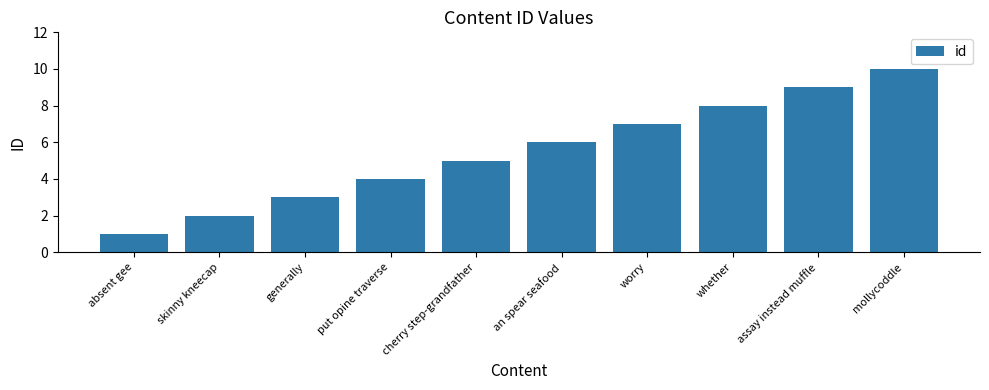

List the labels in order of value, largest first.

mollycoddle, assay instead muffle, whether, worry, an spear seafood, cherry step-grandfather, put opine traverse, generally, skinny kneecap, absent gee